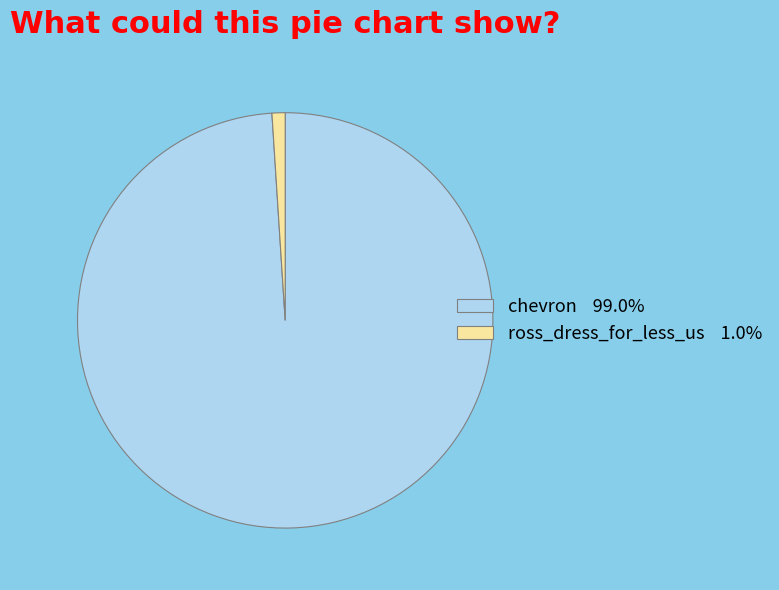

Which slice is the smallest?

ross_dress_for_less_us